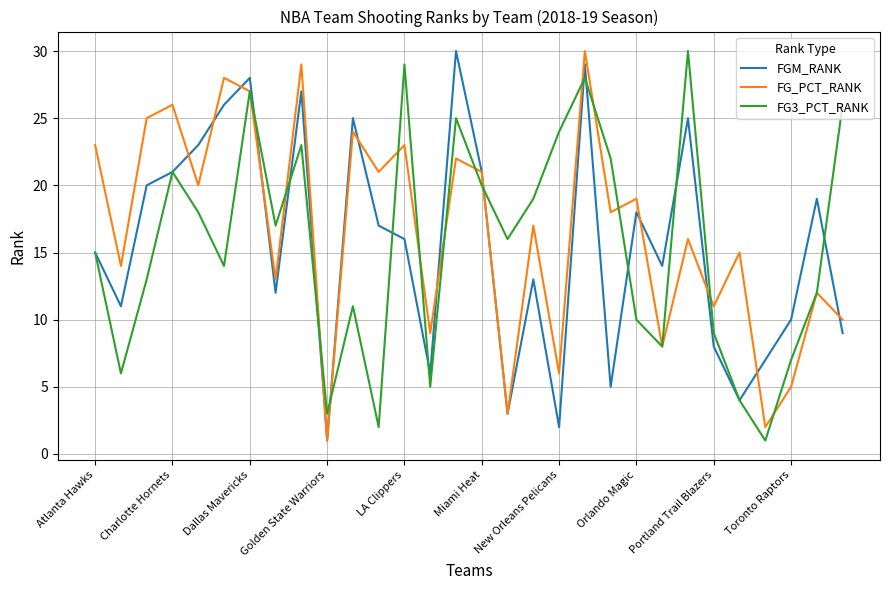

What is the spread (max minus min) of values at LA Clippers?

13